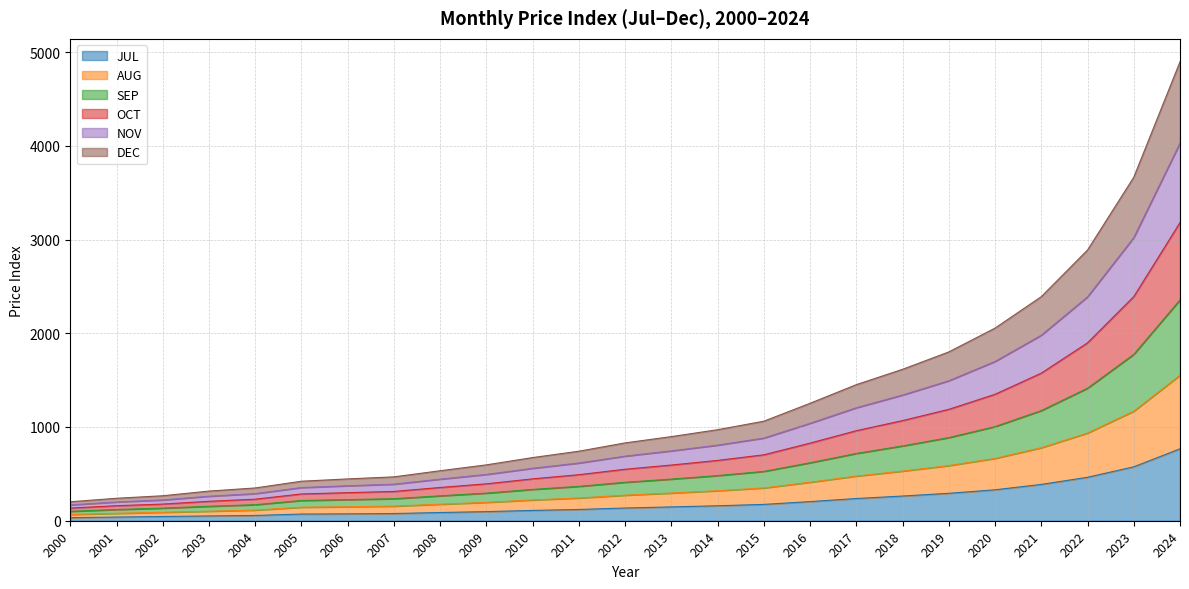

Which label corresponds to the largest value in the chart?

2024